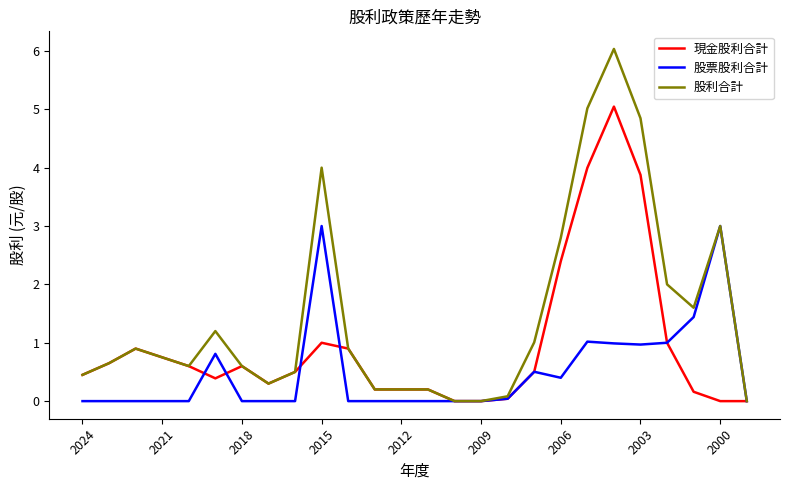

Which series has the largest total across all categories?

股利合計